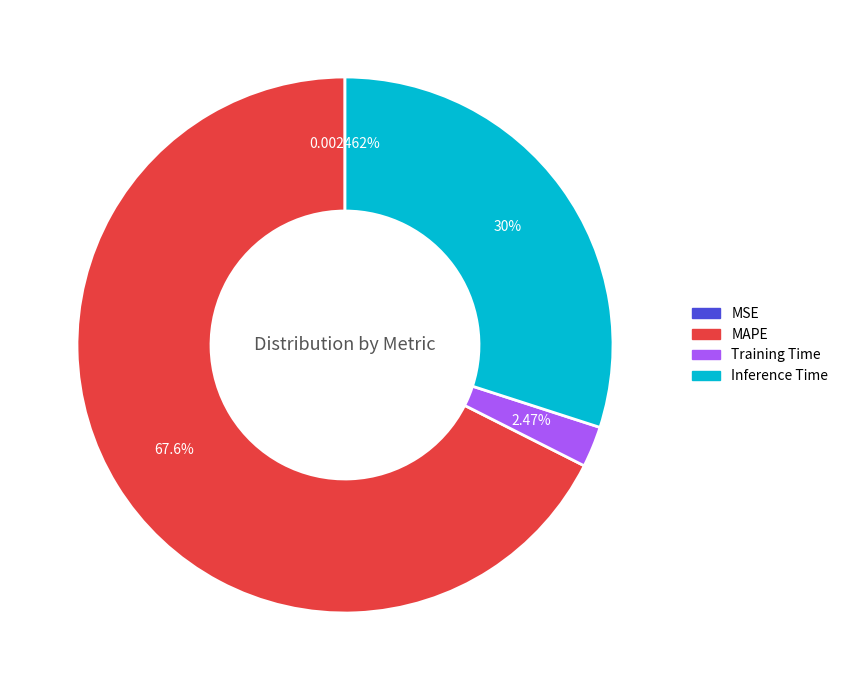

Is there any slice that represents more than half of the pie?

Yes